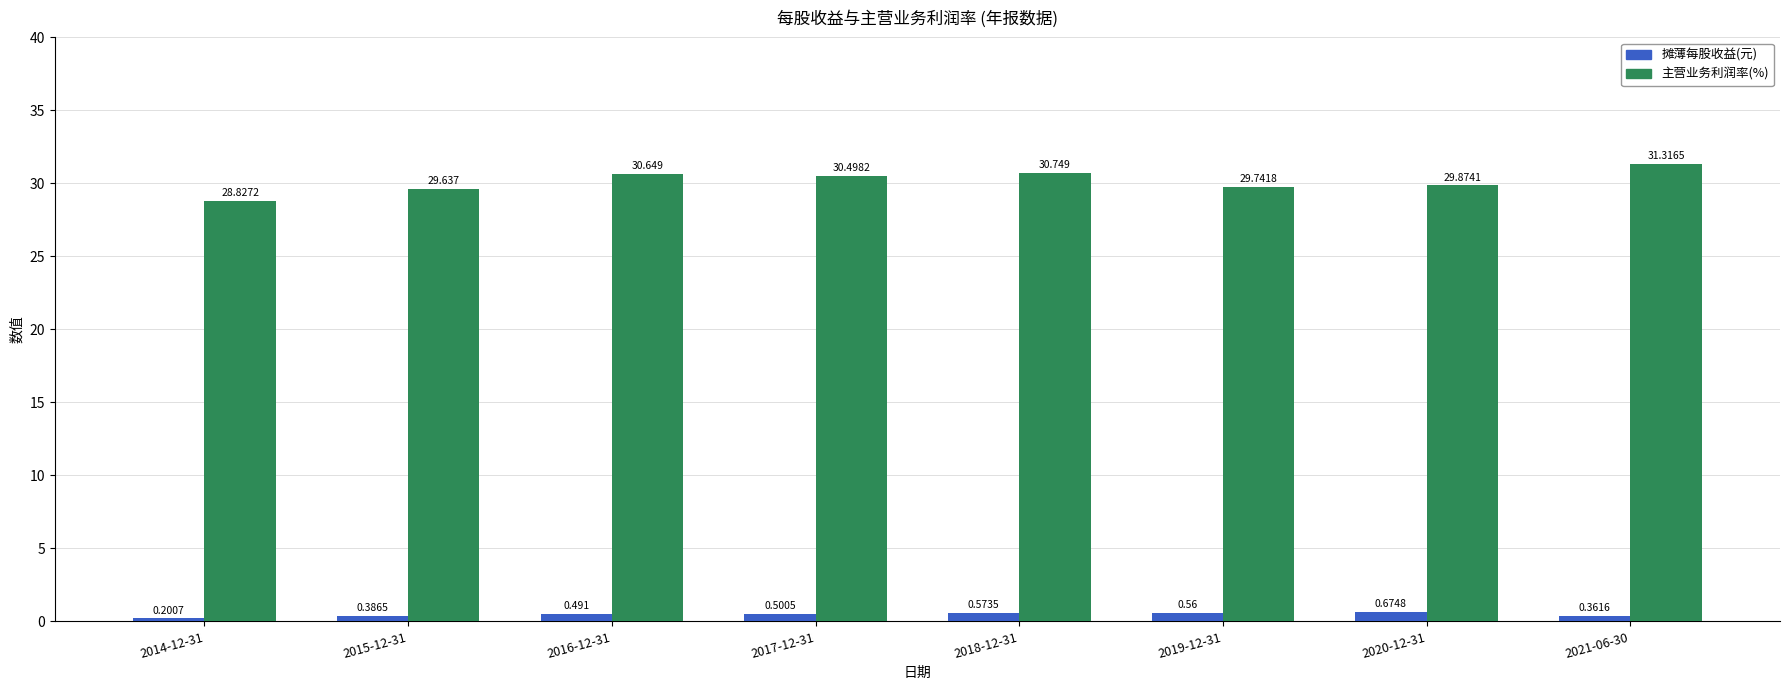

How many data points in 主营业务利润率(%) are less than 30?

4